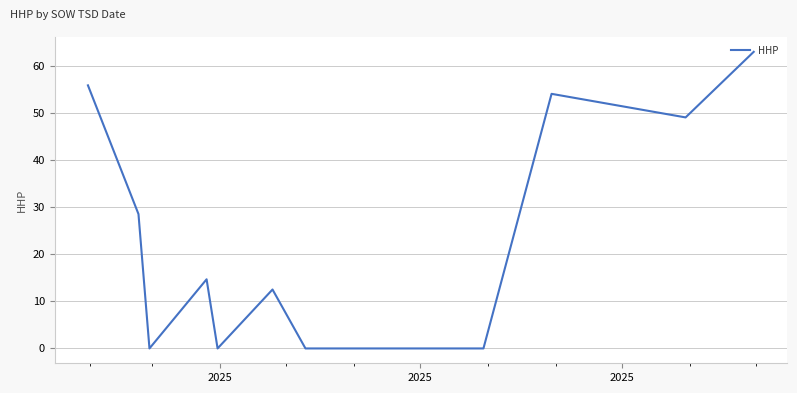

What is the maximum value shown in the chart?

62.9